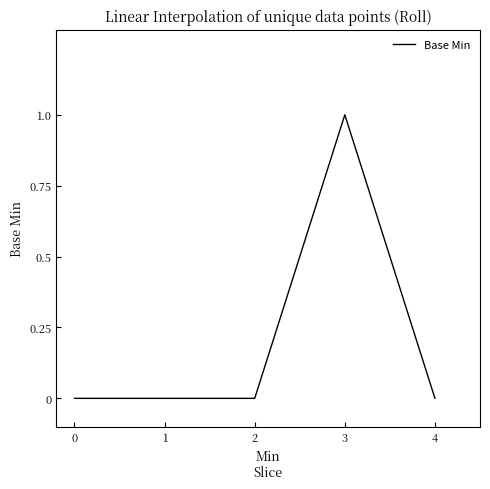

Which label corresponds to the largest value in the chart?

3